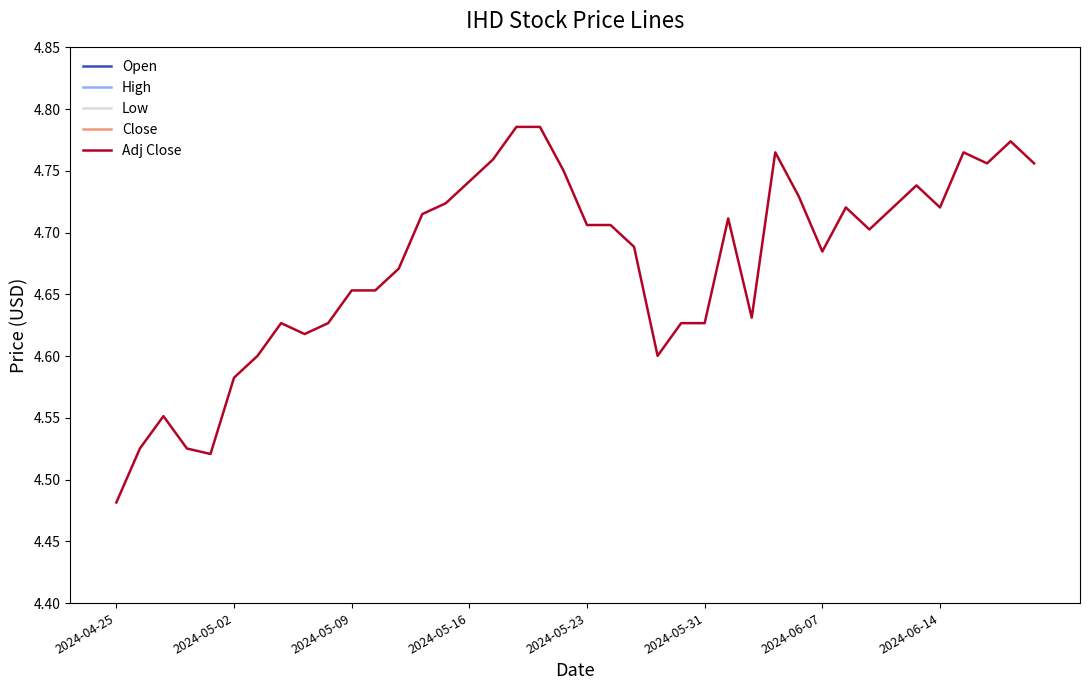

What are all the series names shown in the legend?

Open, High, Low, Close, Adj Close